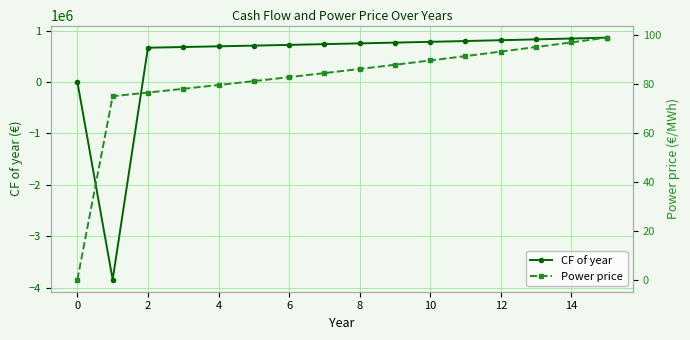

True or false: CF of year has a value of 1197011.6 at 6.

False